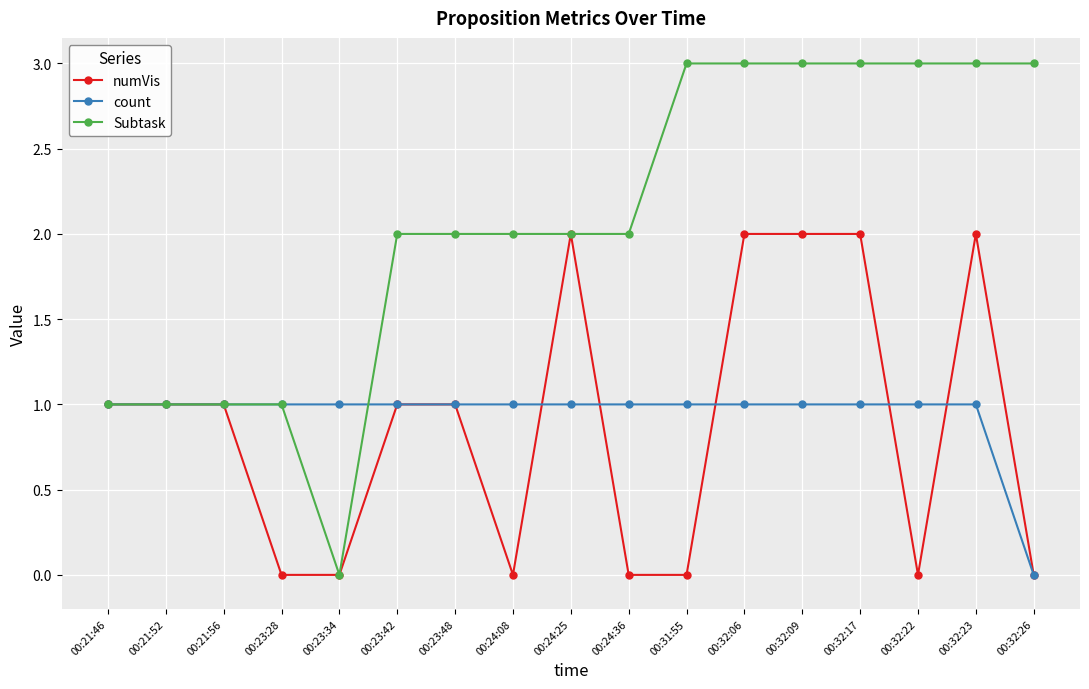

At which label does Subtask reach its minimum?

00:23:34